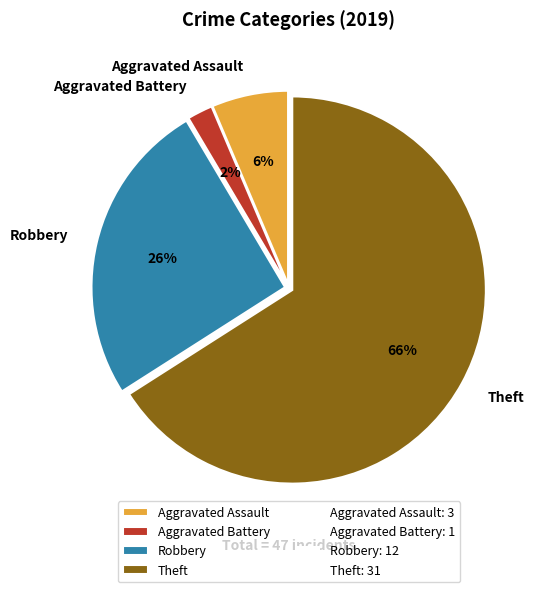

Is the sum of Theft and Robbery greater than half?

Yes